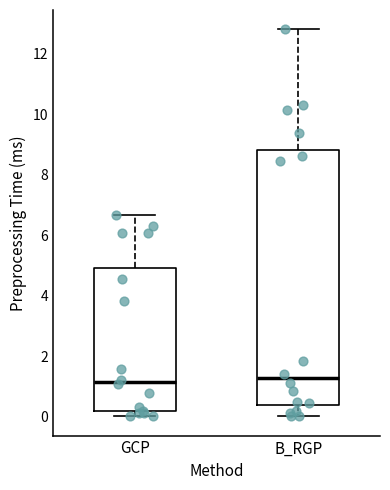

Reading left to right, transcribe this box plot: for each box, give where its median line is, the range the box spans, and where its two whiskers end, as read against the y-axis. The values are not printed on the chart, so give them approximately, as read against the axis.

GCP: median 1.2, box 0.2 to 5.0, whiskers 0.0 to 6.6
B_RGP: median 1.2, box 0.4 to 8.8, whiskers 0.0 to 12.8